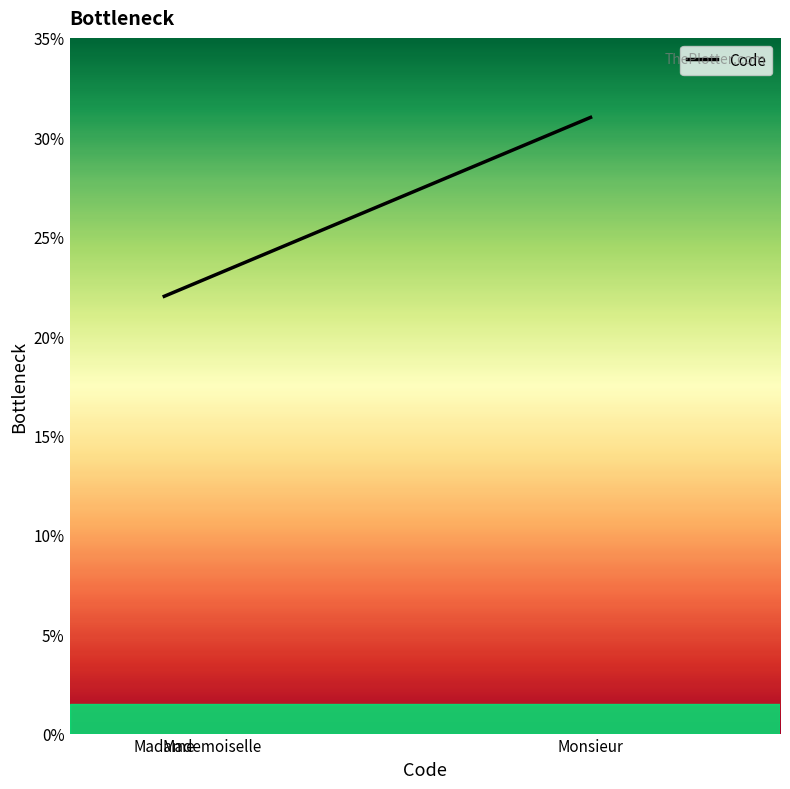

Approximately how many times larger is the value at Mademoiselle compared to Monsieur?

0.7